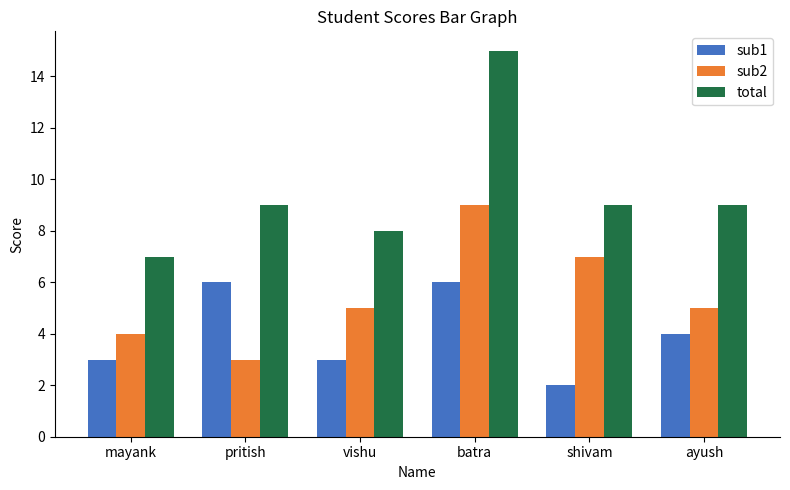

What is the value of the sub1 bar at the 3rd from the left?

3